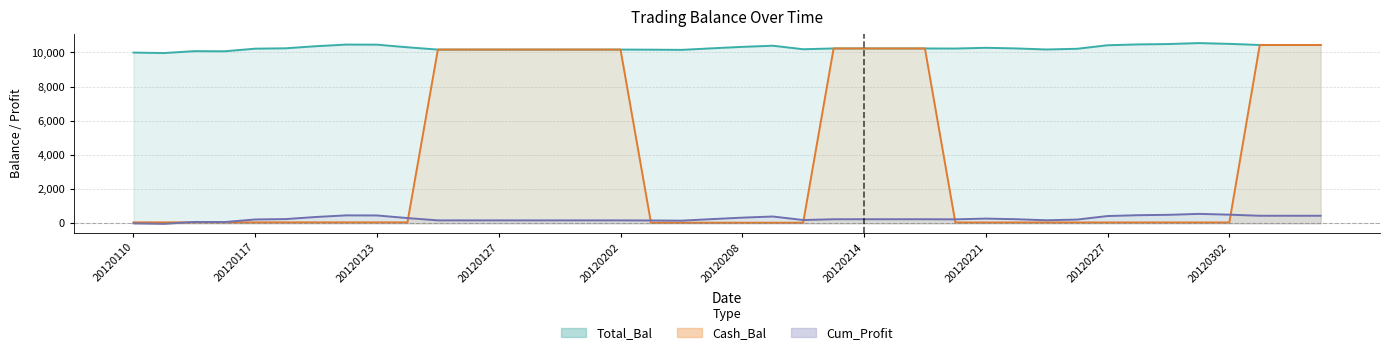

Reading right to left, transcribe all the data shown in this chart.

Total_Bal: 10439.3	10439.3	10439.3	10503.5	10549.3	10493.7	10471.8	10422.9	10216.4	10174.4	10236.5	10273.4	10230.2	10235.2	10235.2	10235.2	10235.2	10189.2	10395.6	10328.6	10242.7	10151.9	10163.9	10169.0	10169.0	10169.0	10169.0	10169.0	10169.0	10169.0	10303.8	10456.8	10462.9	10367.9	10244.3	10222.7	10070.5	10076.7	9965.9	9995.0
Cash_Bal: 10439.3	10439.3	10439.3	47.1	47.1	47.1	47.1	47.1	47.1	47.1	47.1	47.1	47.1	10235.2	10235.2	10235.2	10235.2	33.4	33.4	33.4	33.4	33.4	33.4	10169.0	10169.0	10169.0	10169.0	10169.0	10169.0	10169.0	52.2	52.2	52.2	52.2	52.2	52.2	52.2	52.2	52.2	52.2
Cum_Profit: 439.3	439.3	439.3	503.5	549.3	493.7	471.8	422.9	216.4	174.4	236.5	273.4	230.2	235.2	235.2	235.2	235.2	189.2	395.6	328.6	242.7	151.9	163.9	169.0	169.0	169.0	169.0	169.0	169.0	169.0	303.8	456.8	462.9	367.9	244.3	222.7	70.5	76.7	-34.1	-5.0